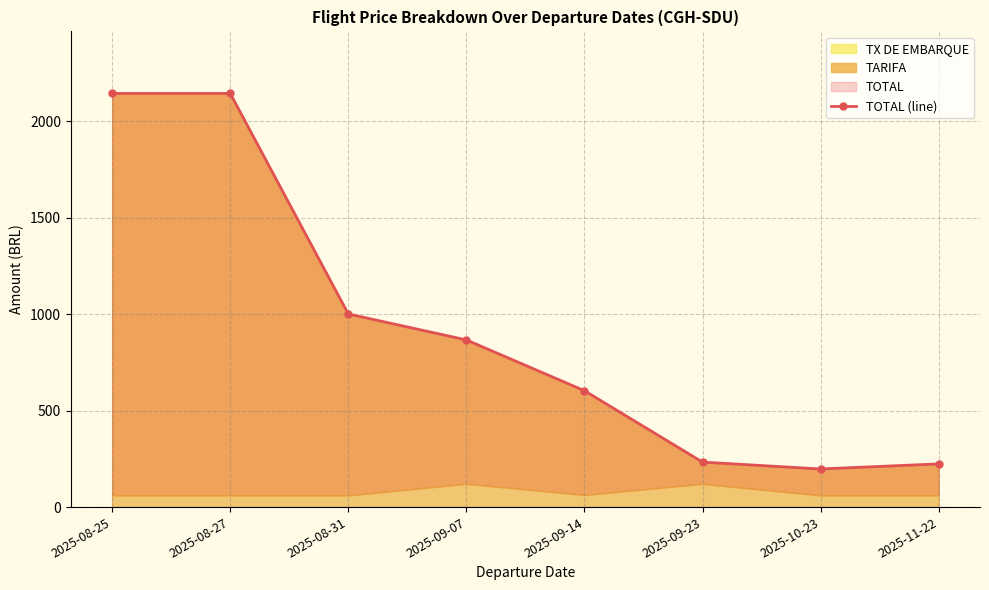

What is the ratio of the value at 2025-11-22 to the value at 2025-09-14?

0.4